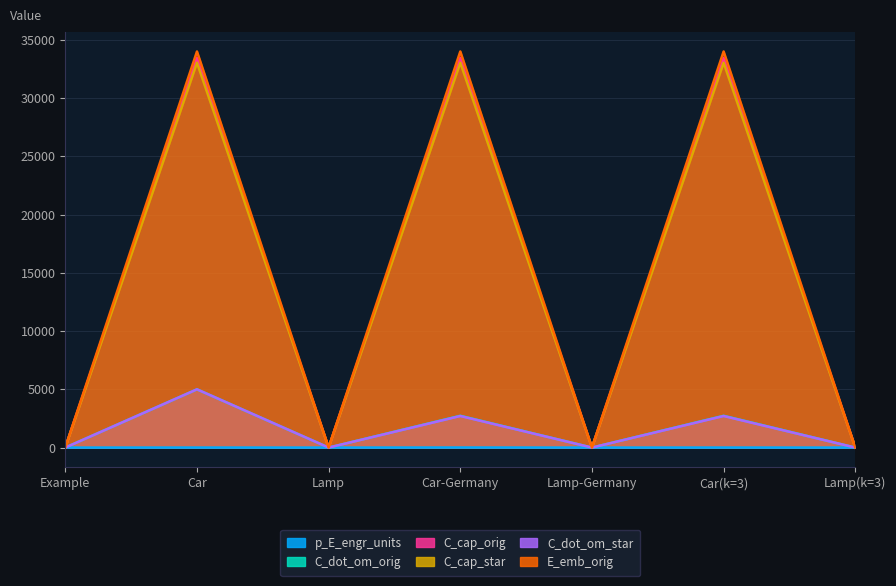

List the labels in order of E_emb_orig value, largest first.

Car, Car-Germany, Car(k=3), Example, Lamp, Lamp-Germany, Lamp(k=3)